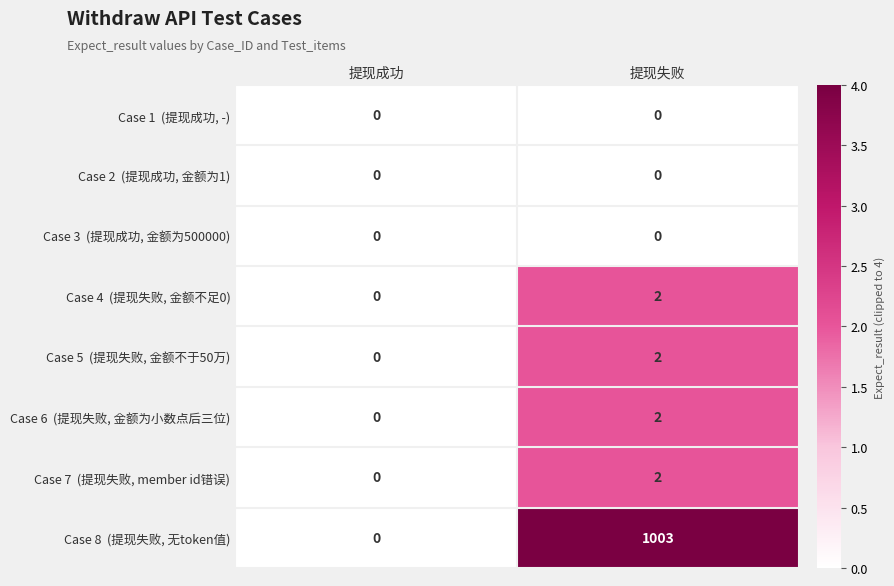

At which category is the sum across all series the highest?

提现失败